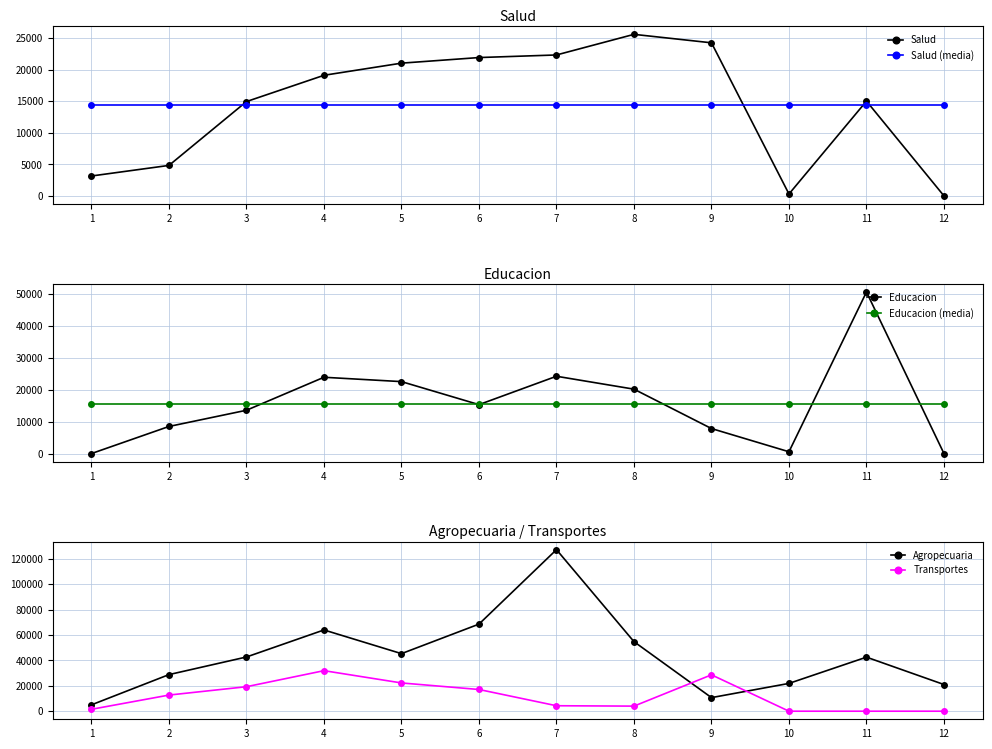

What is the total value across all series at 9?

101404.2